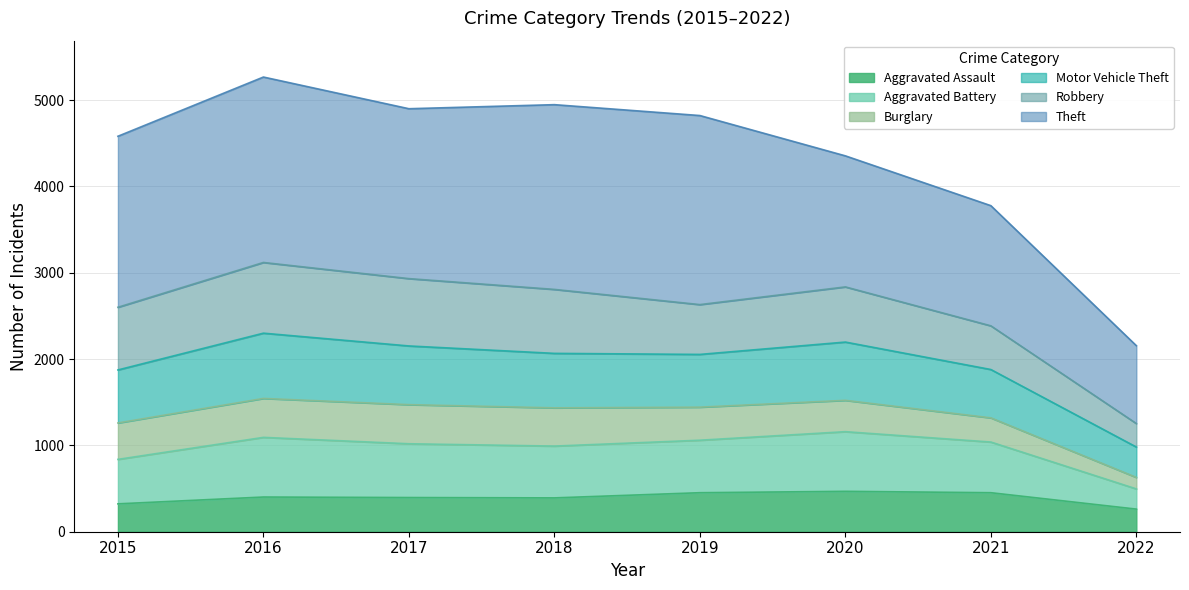

At which category is the sum across all series the highest?

2016